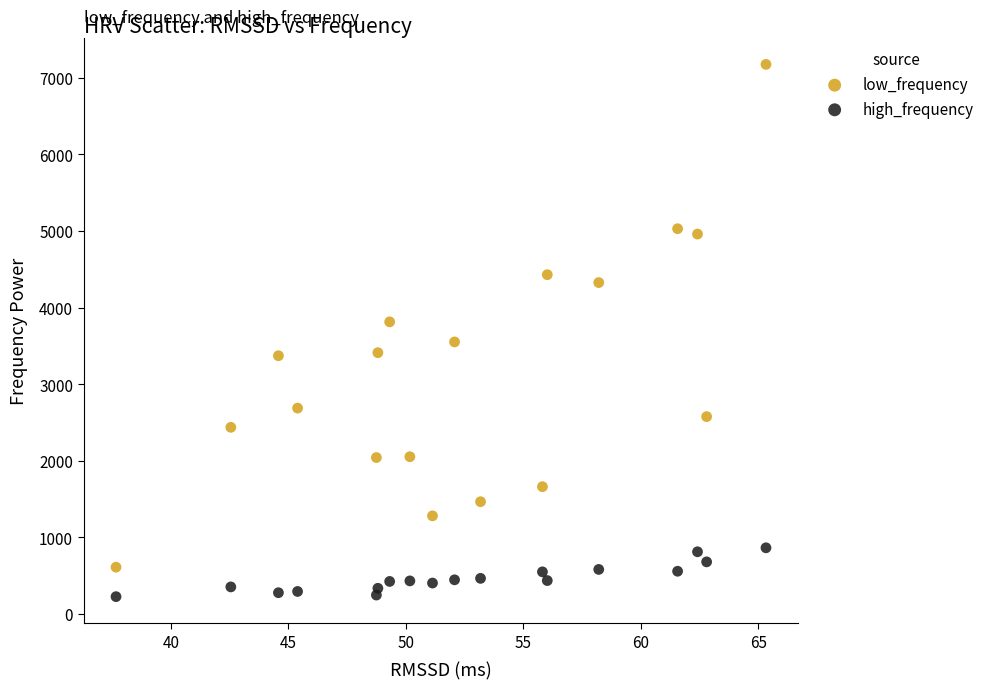

Which series has the largest Y range (max minus min)?

low_frequency